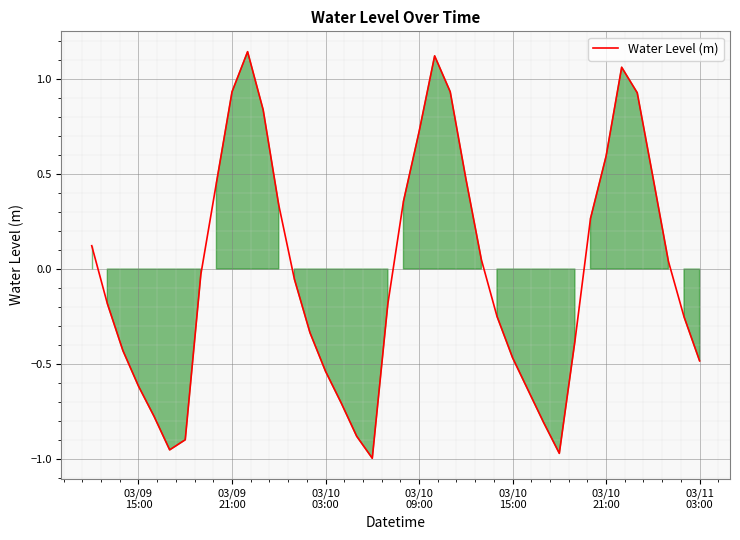

What is the difference between the maximum and minimum values?

2.1